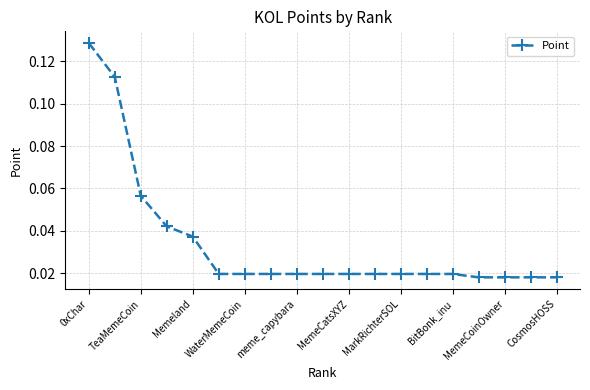

What is the sum of all values?

0.6